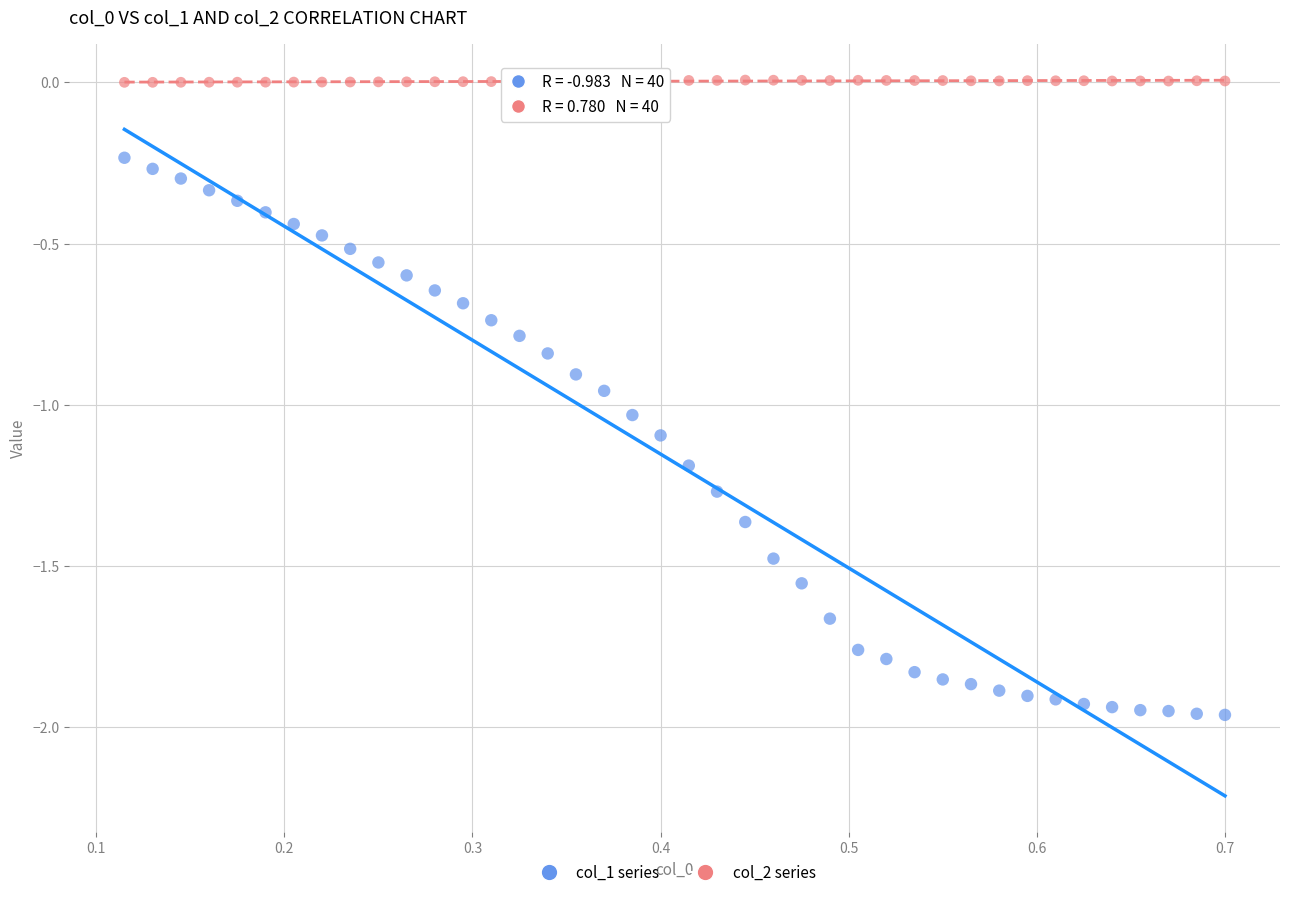

Across all data points, what is the range of Y values (max minus min)?

2.0